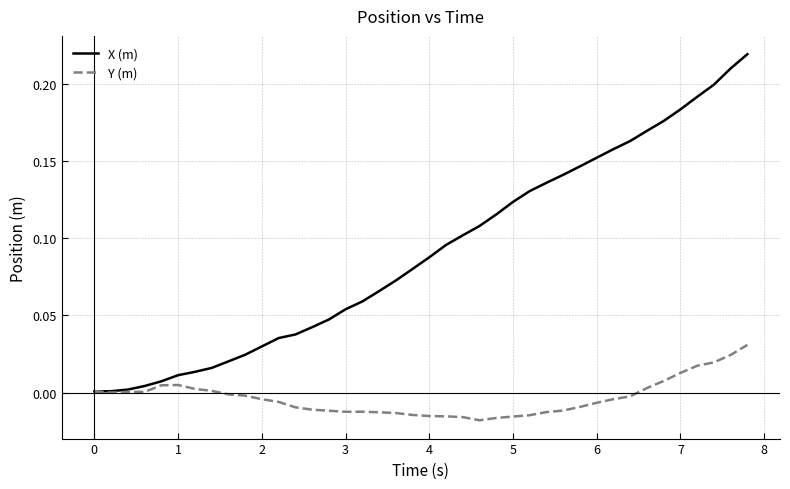

Which series has the largest total across all categories?

X (m)